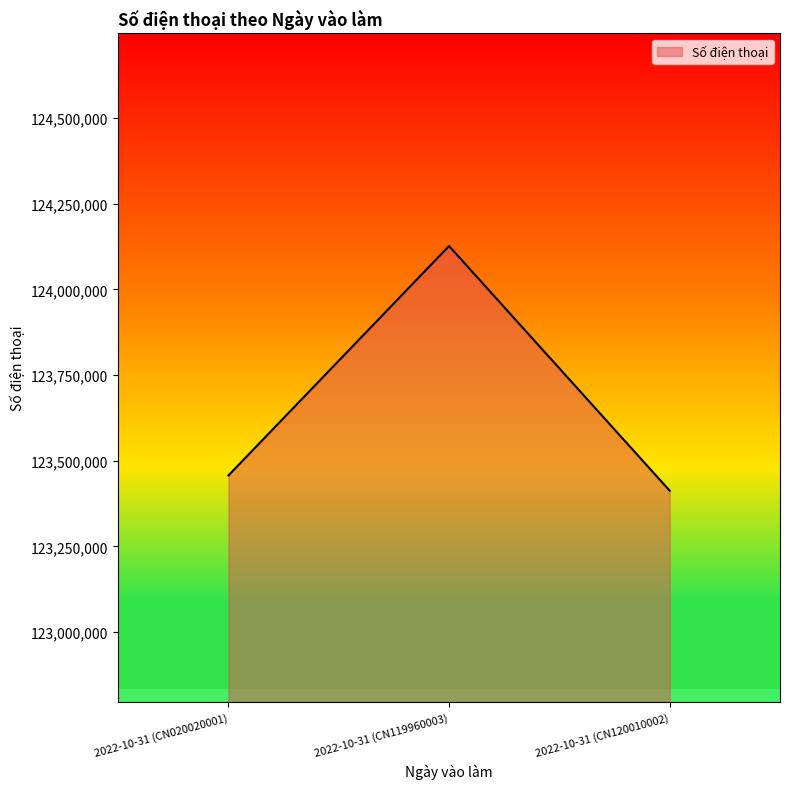

How many values are below 123456789?

1